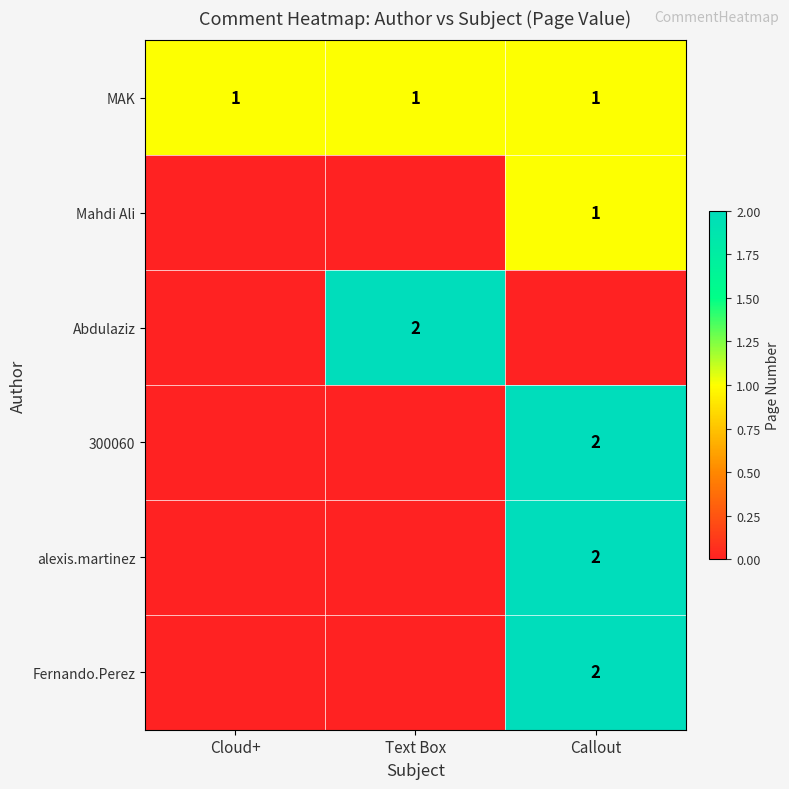

True or false: MAK has a value of 1 at Callout.

True